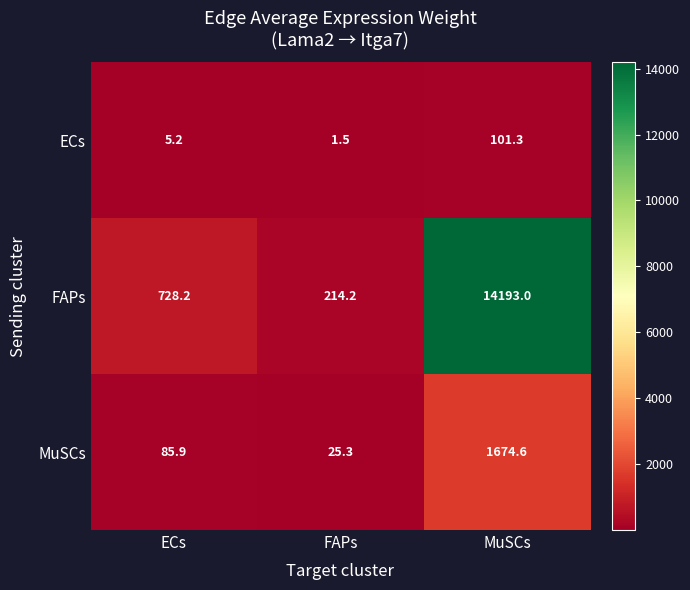

What is the average value of the FAPs series?

5045.1